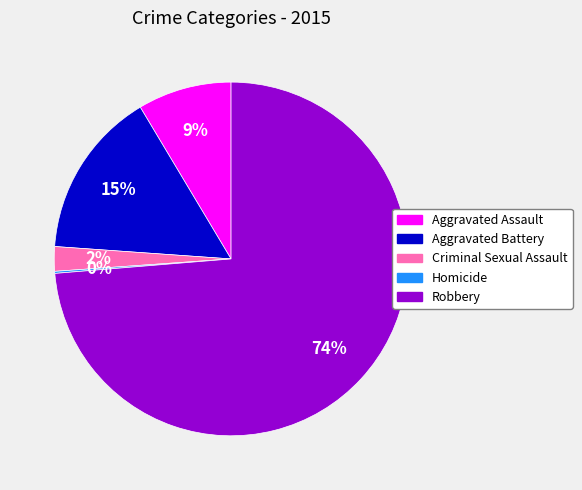

To the nearest percent, what portion does Aggravated Assault represent?

9%